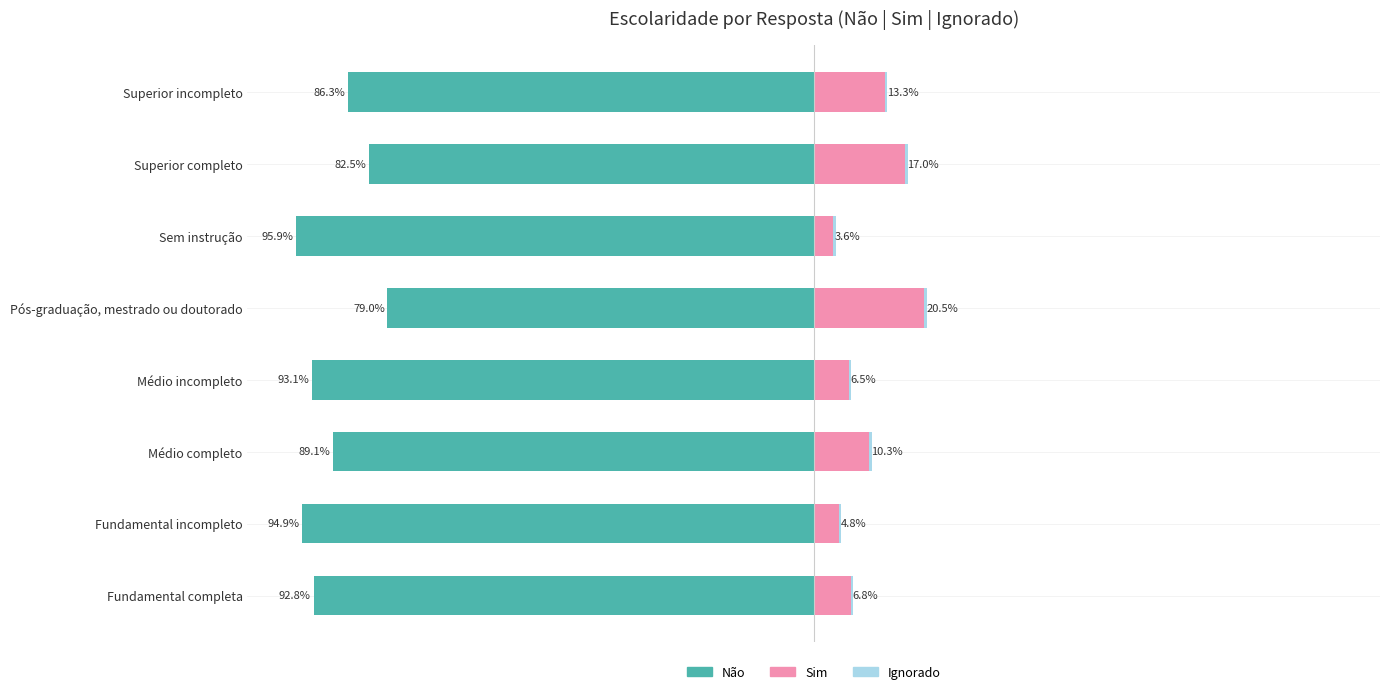

What is the difference between the maximum and second lowest values in the Sim series?

15.8